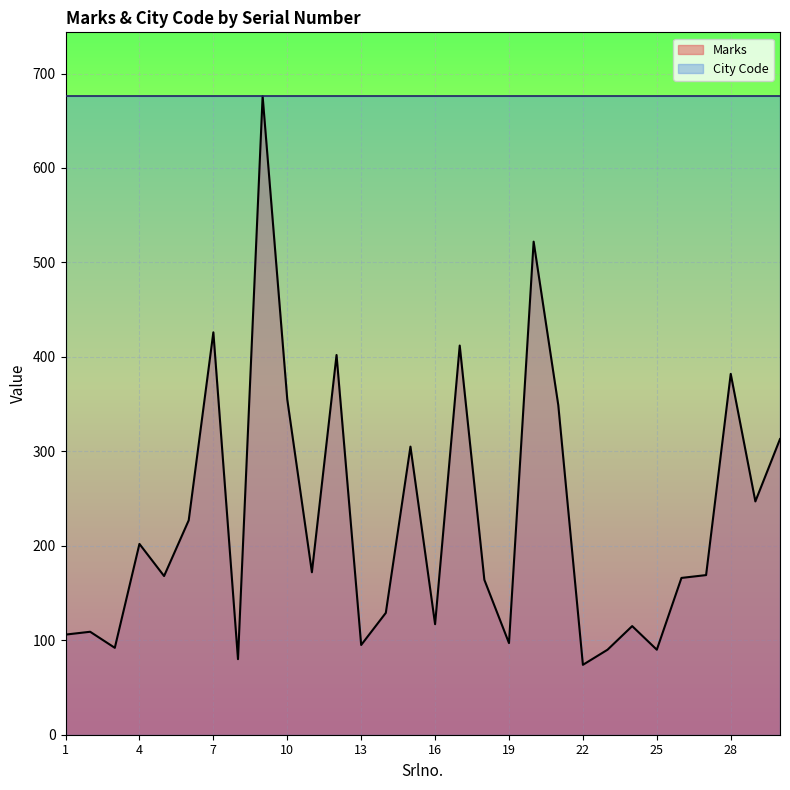

At 22, list the series in order from smallest to largest.

Marks, City Code